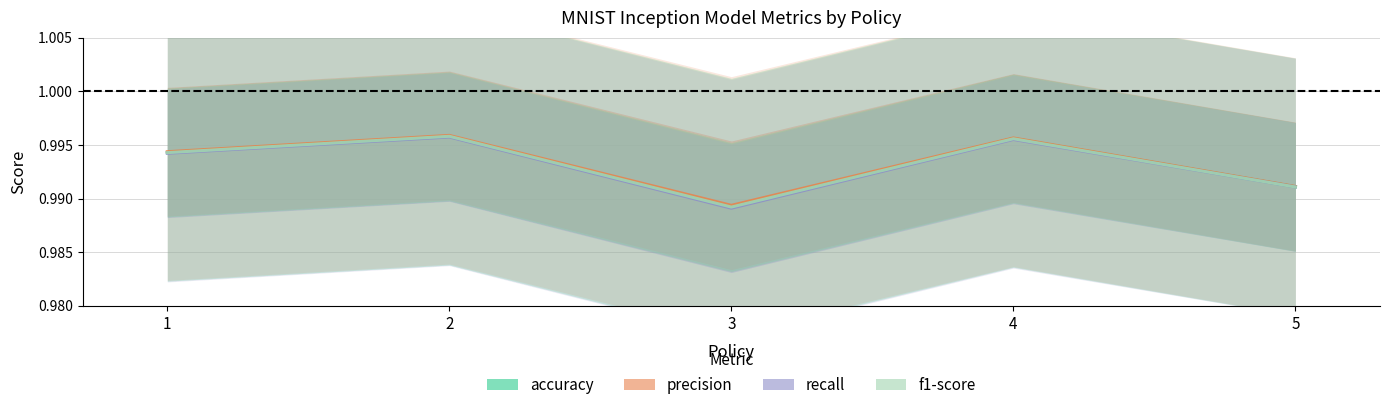

How many interior local valleys does the precision series have?

1